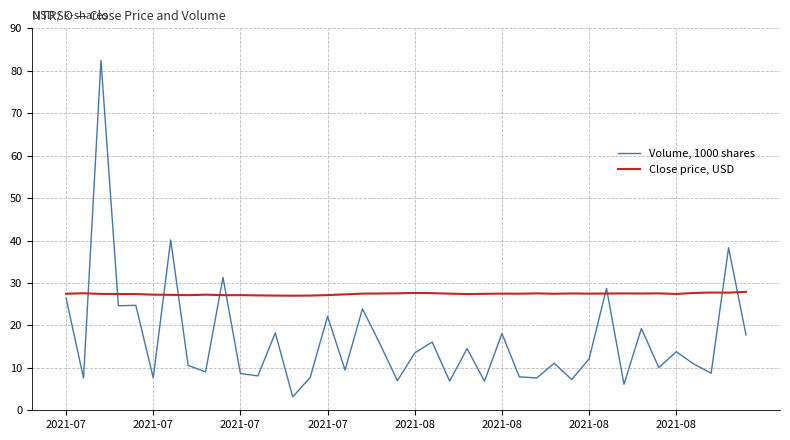

List the series in order of their peak value, lowest first.

Close price, USD, Volume, 1000 shares